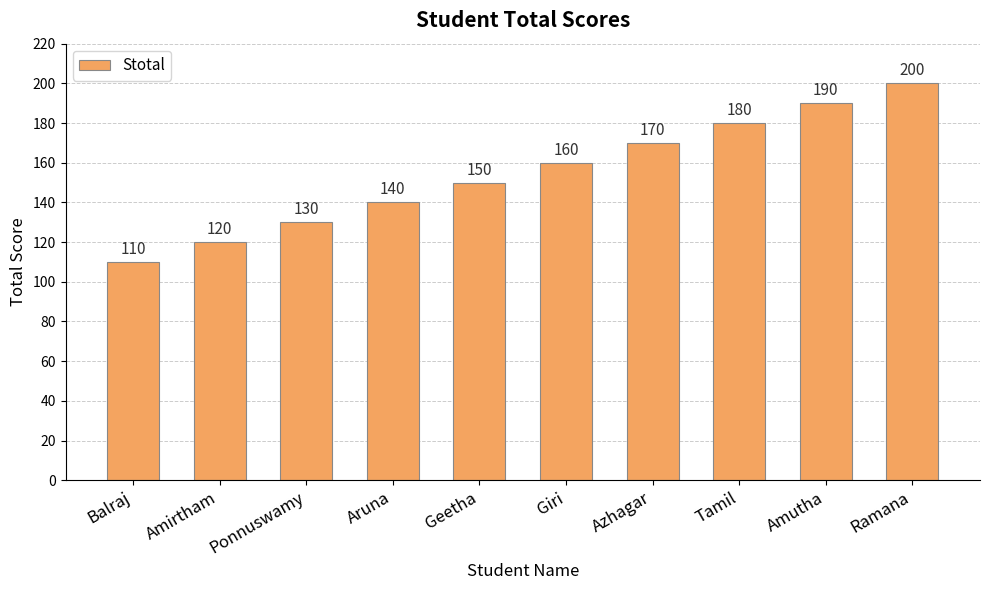

How many bars are there in total?

10